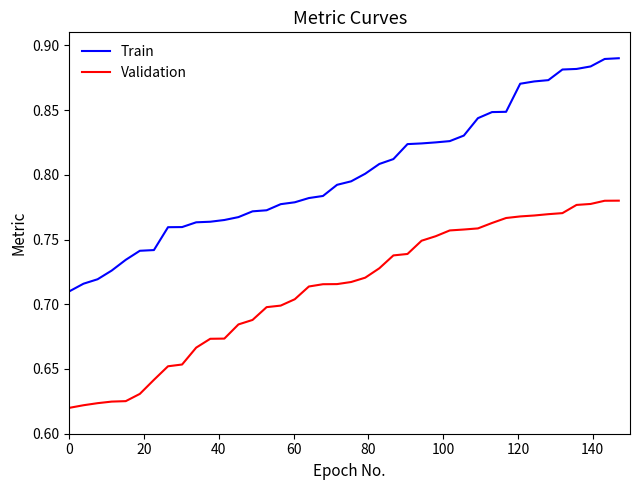

What are all the series names shown in the legend?

Train, Validation